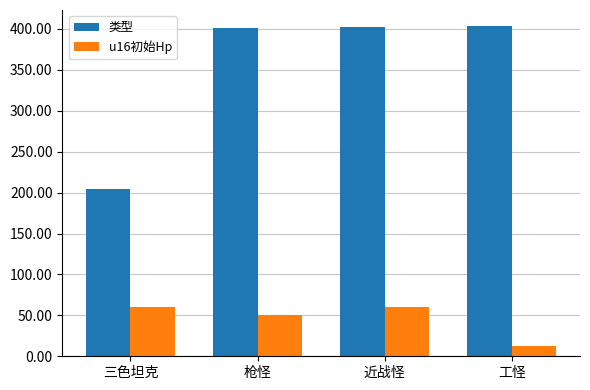

What is the spread (max minus min) of values at 三色坦克?

144